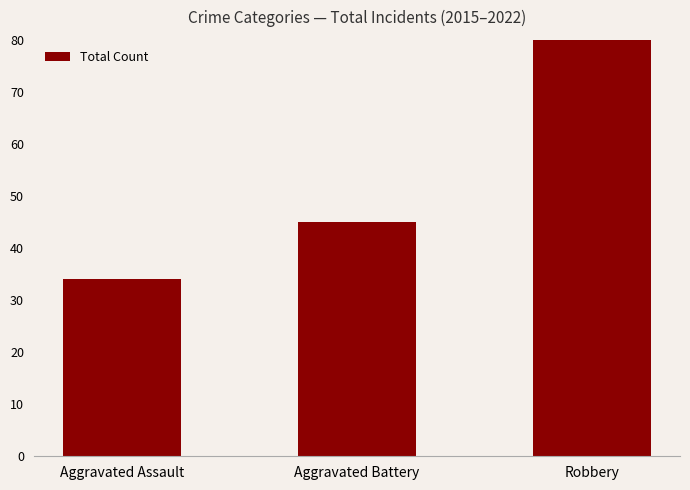

At which label is the value closest to 168?

Aggravated Battery